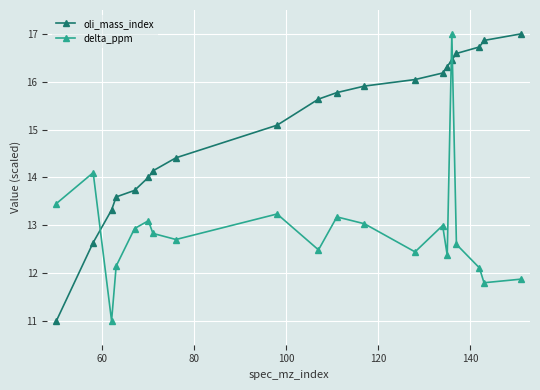

True or false: delta_ppm has more than 1 points higher than both neighbors.

True